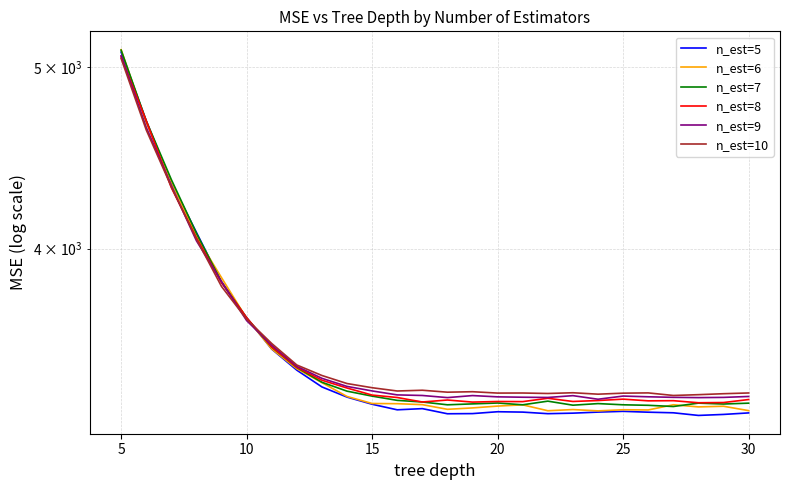

Which series has the widest spread of values?

n_est=5